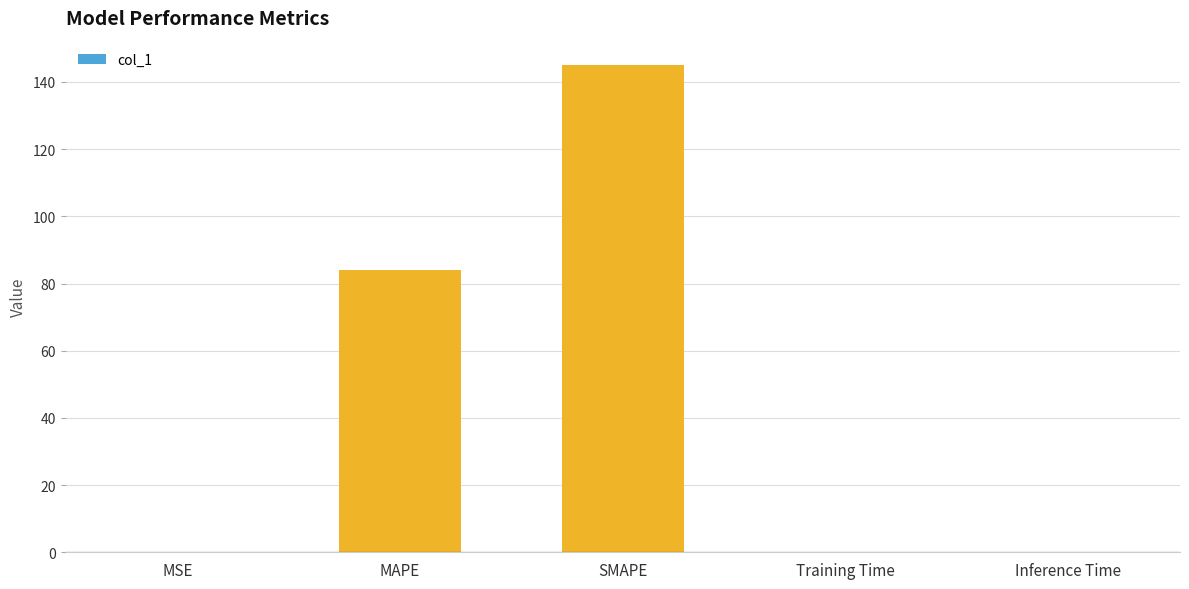

What is the average value?

45.8